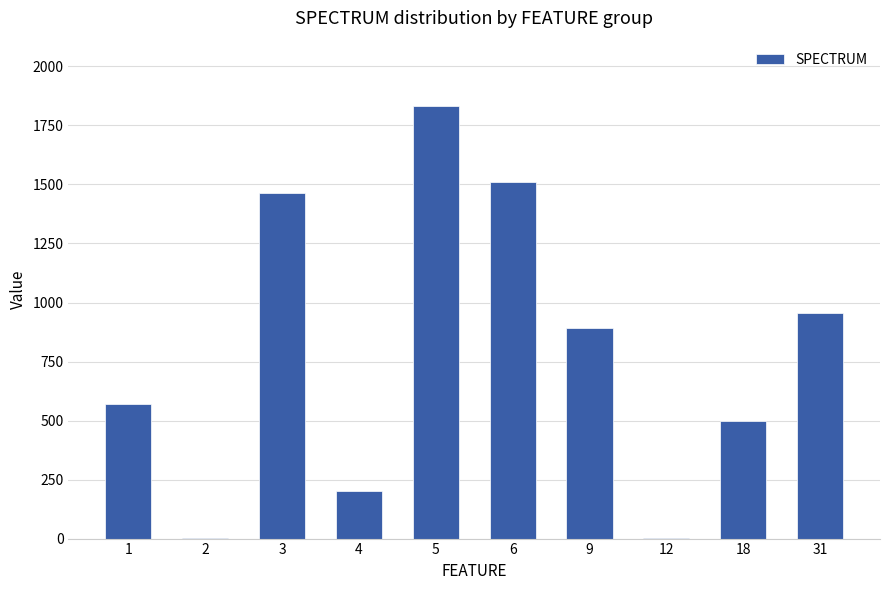

Where is the data nearest to the value 917?

9